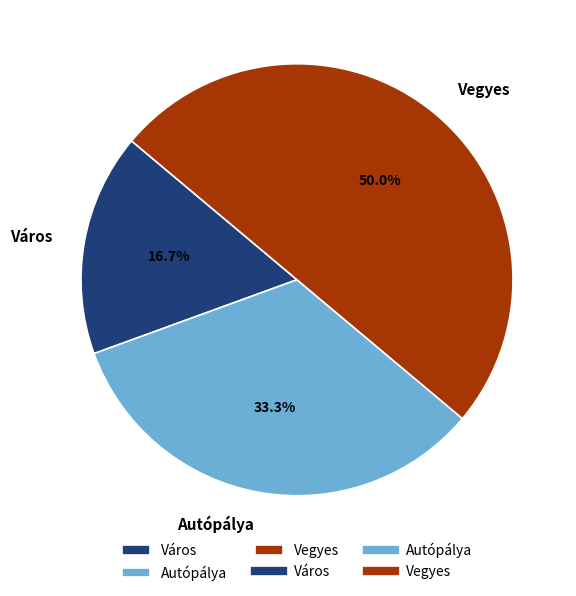

To the nearest percent, what portion does Város represent?

17%